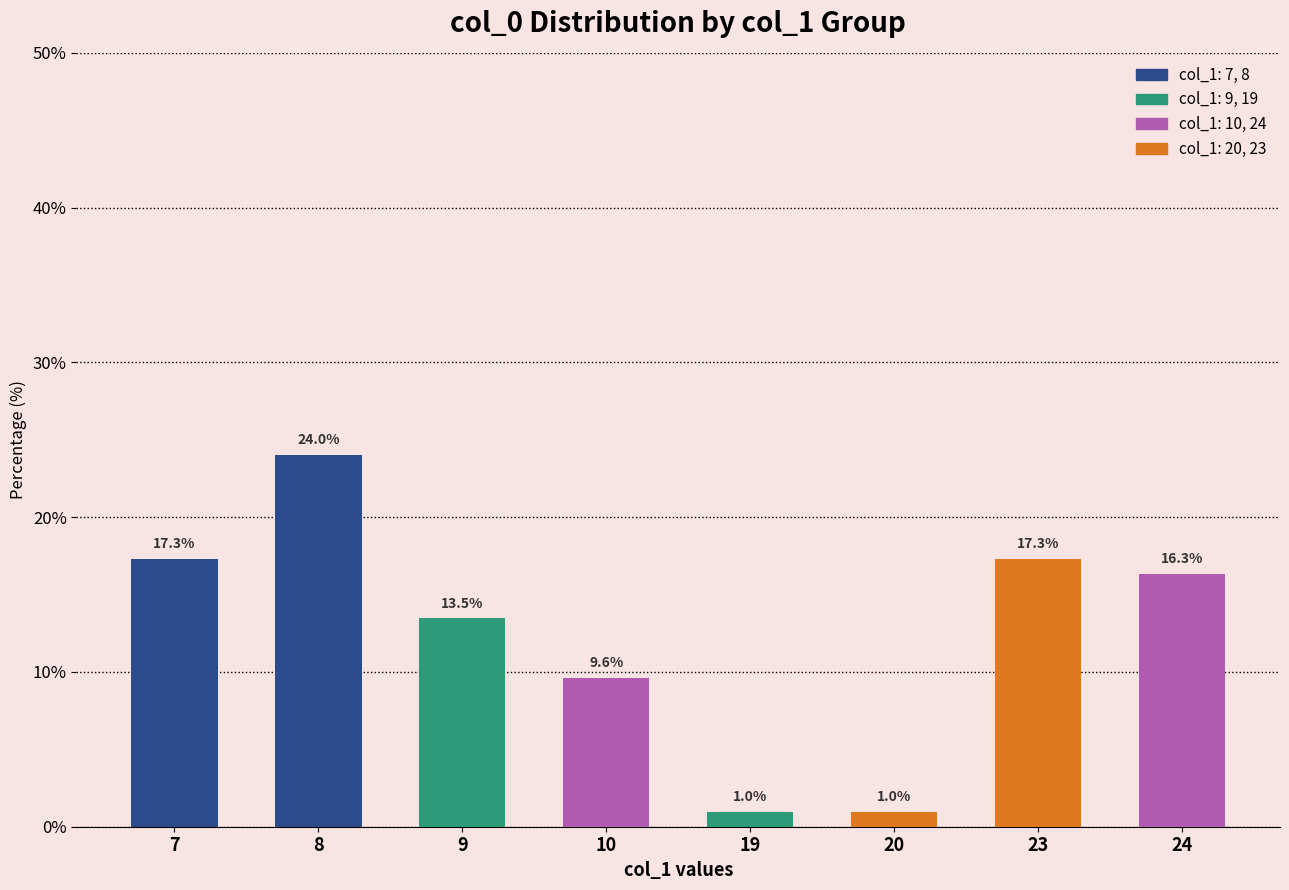

At which label is the value closest to 12?

9